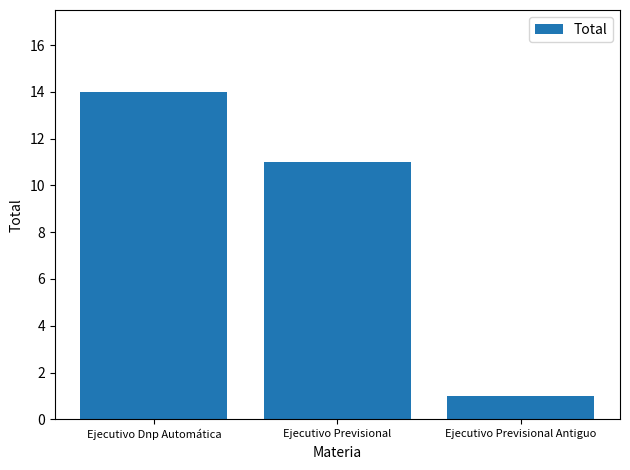

Reading left to right, what are all the values shown in this chart?

14	11	1